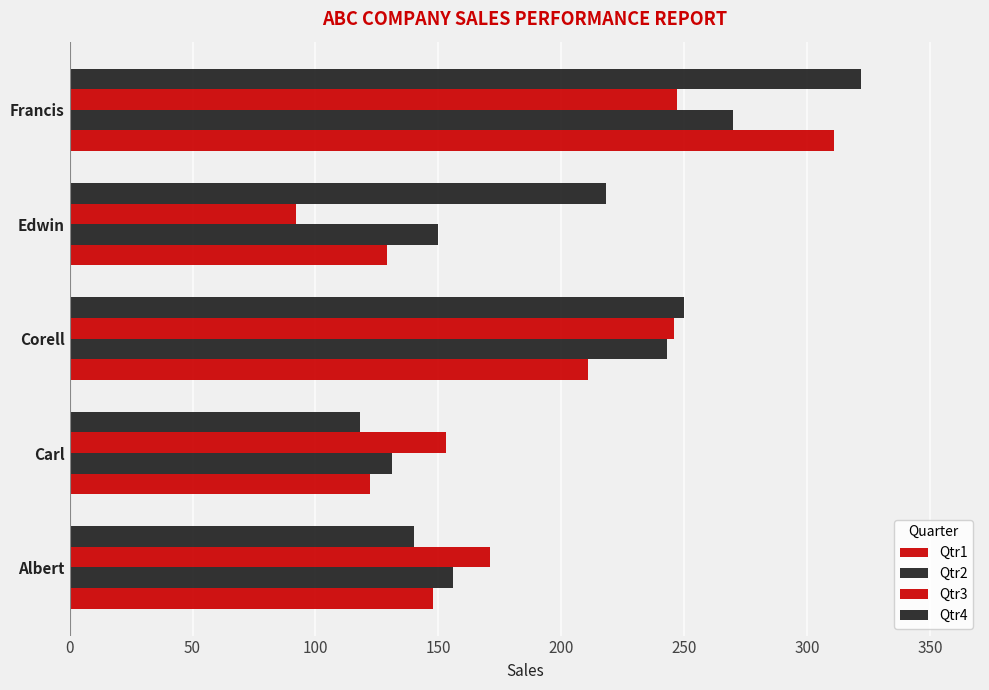

Which series has the largest total across all categories?

Qtr4